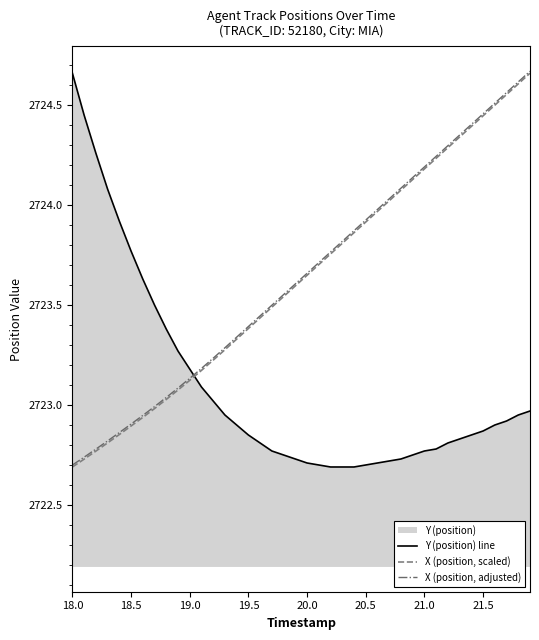

Rank the series at 20.0 from highest to lowest value.

X (position, adjusted), X (position, scaled), Y (position) line